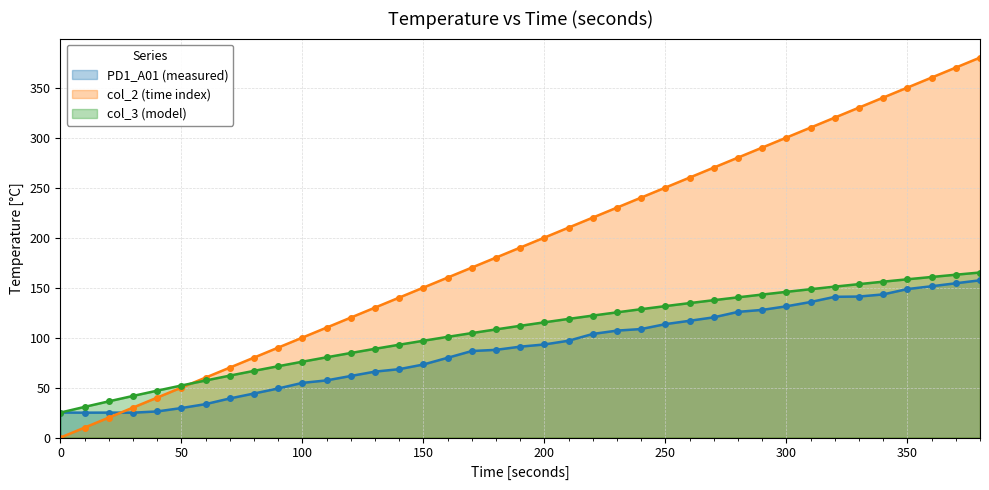

How many categories are shown in the chart?

39